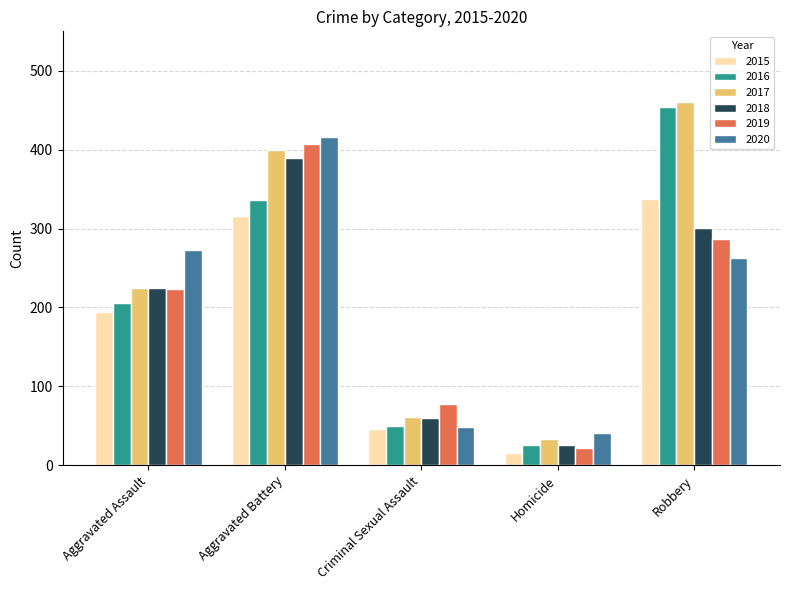

How many data points does each series have?

5